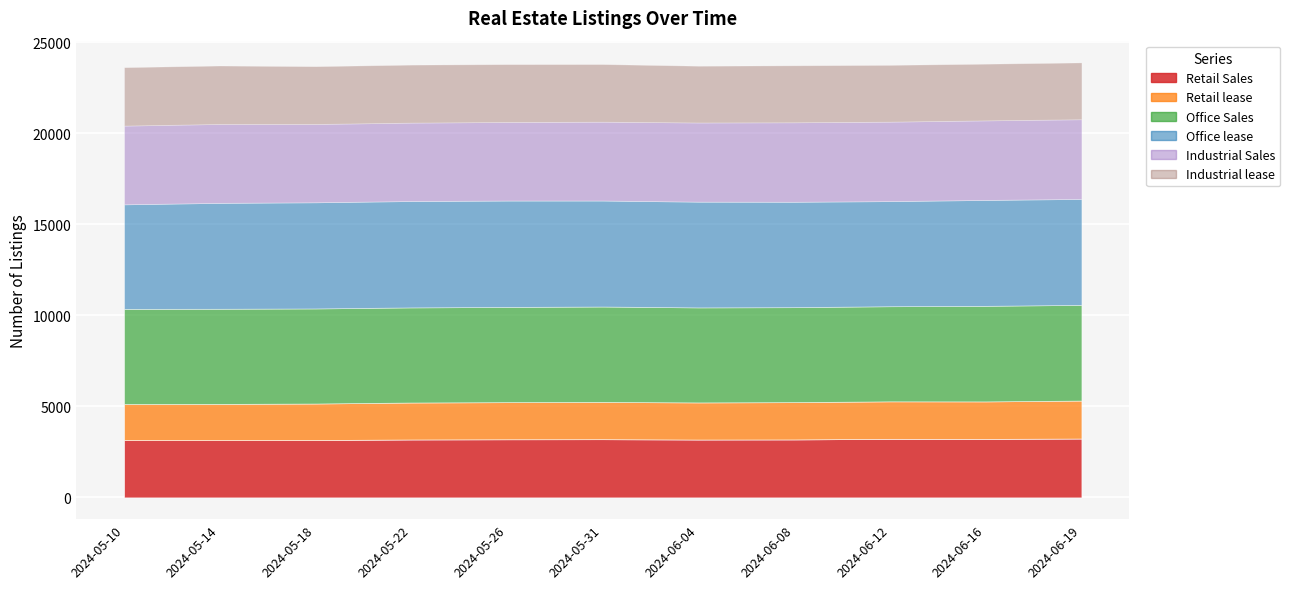

Reading left to right, transcribe all the data shown in this chart.

Retail Sales: 3149	3146	3152	3181	3193	3198	3178	3184	3218	3213	3233
Retail lease: 1980	1989	2005	2031	2039	2045	2039	2049	2059	2060	2086
Office Sales: 5227	5226	5222	5224	5230	5241	5219	5216	5224	5249	5257
Office lease: 5742	5817	5831	5843	5843	5822	5808	5789	5773	5817	5819
Industrial Sales: 4324	4334	4301	4307	4316	4331	4349	4366	4365	4370	4377
Industrial lease: 3209	3210	3175	3185	3178	3165	3117	3129	3119	3113	3120